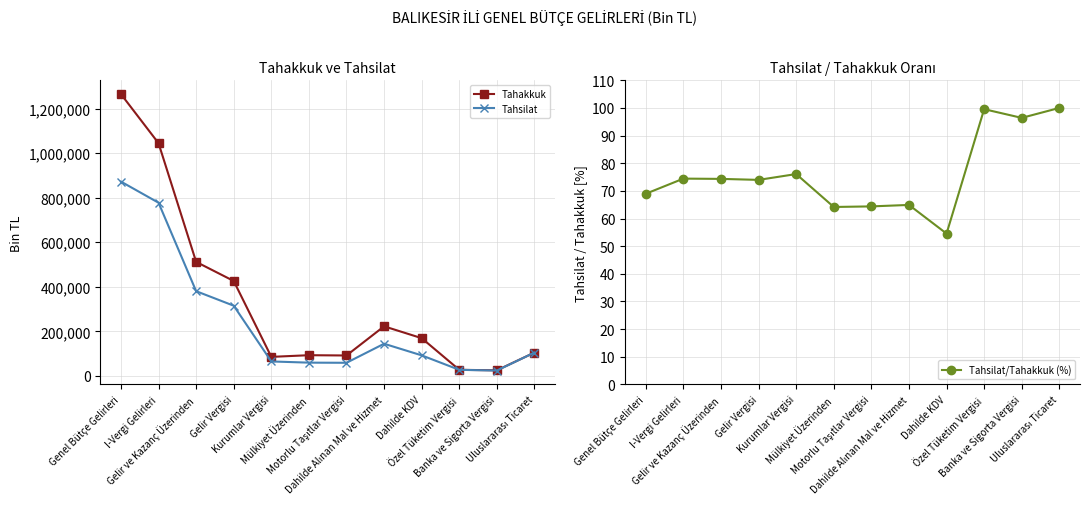

Reading right to left, extract all data points from this chart.

Tahakkuk: 105080.0	25361.0	27730.0	169729.0	222869.0	91996.0	93267.0	85776.0	426290.0	512066.0	1044587.0	1264896.0
Tahsilat: 105080.0	24449.0	27605.0	92570.0	144666.0	59227.0	59853.0	65261.0	315341.0	380602.0	777436.0	872294.0
Tahsilat/Tahakkuk (%): 100.0	96.4	99.5	54.5	64.9	64.4	64.2	76.1	74.0	74.3	74.4	69.0